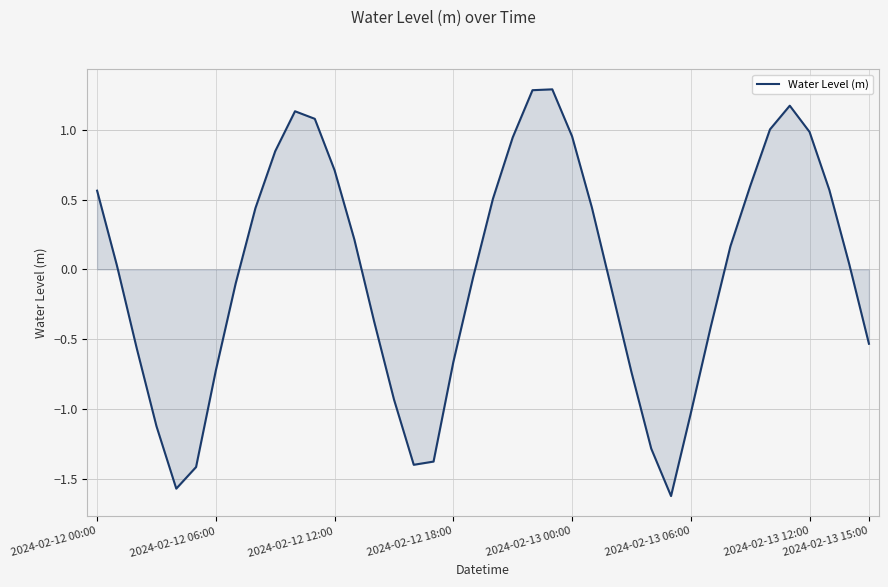

Does the chart display data point markers on the line(s)?

No